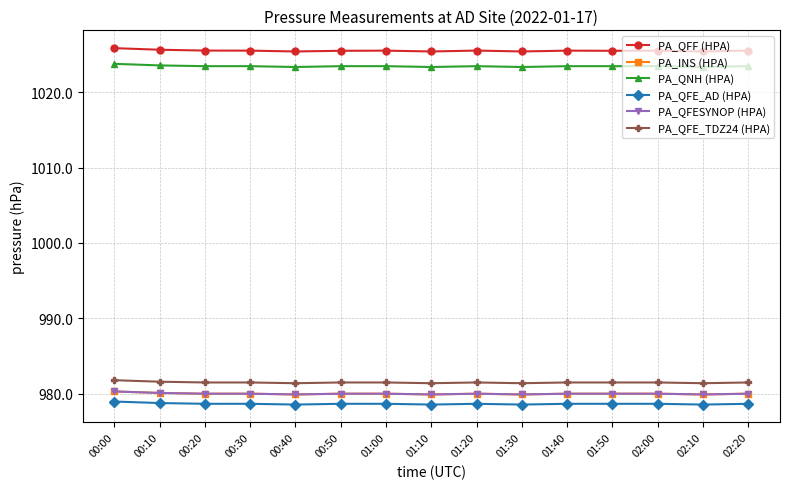

Does the chart have visible grid lines?

Yes